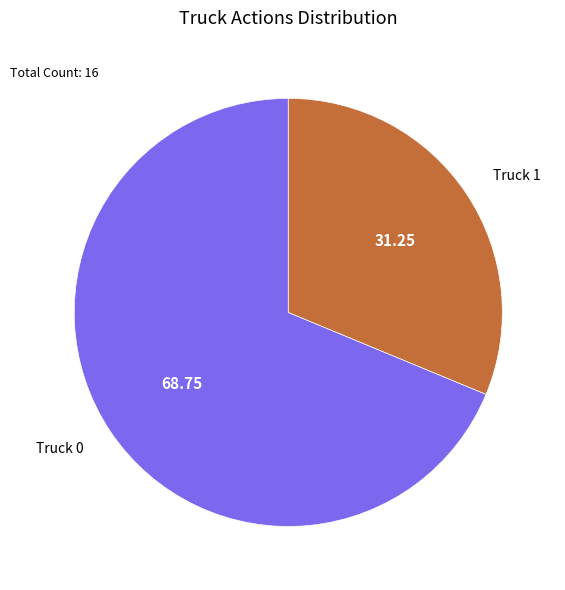

Do Truck 1 and Truck 0 together represent more than half of the pie?

Yes